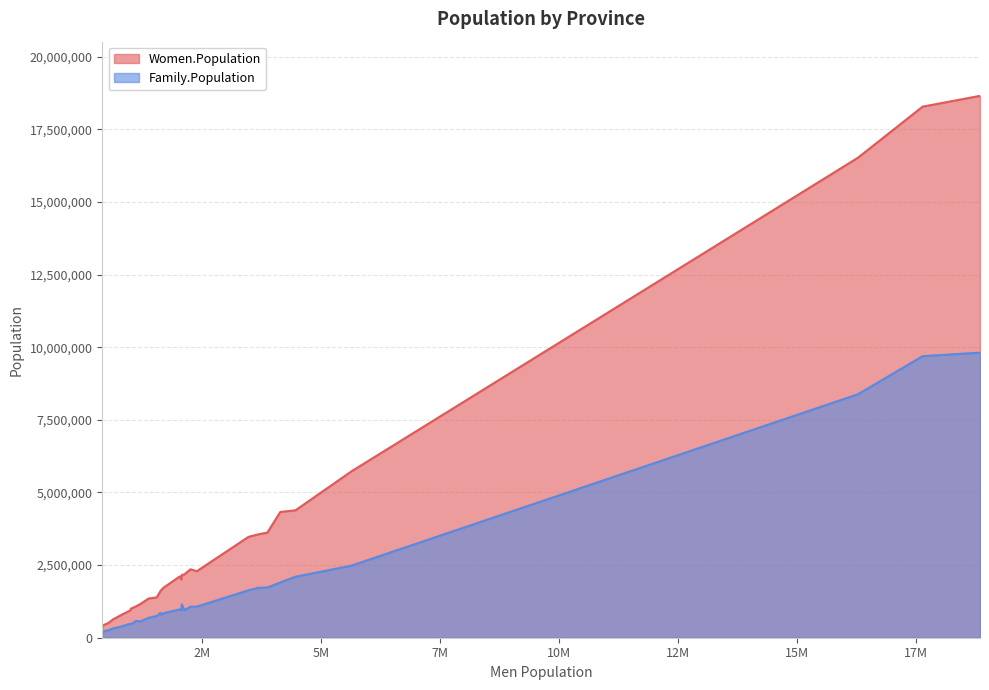

What position from the right is Jawa Tengah?

19